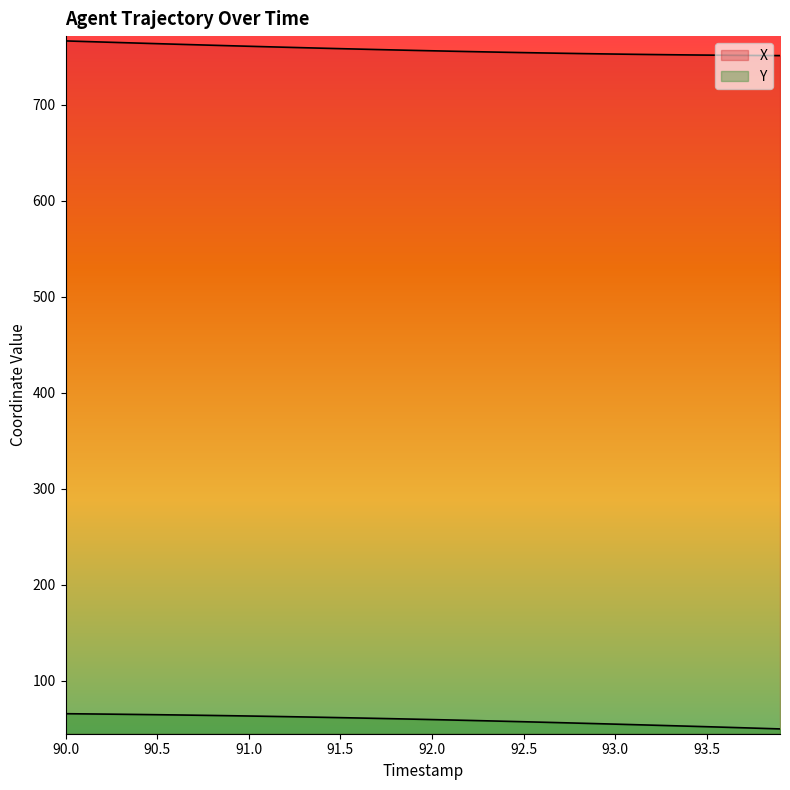

Does the chart display data point markers on the line(s)?

No